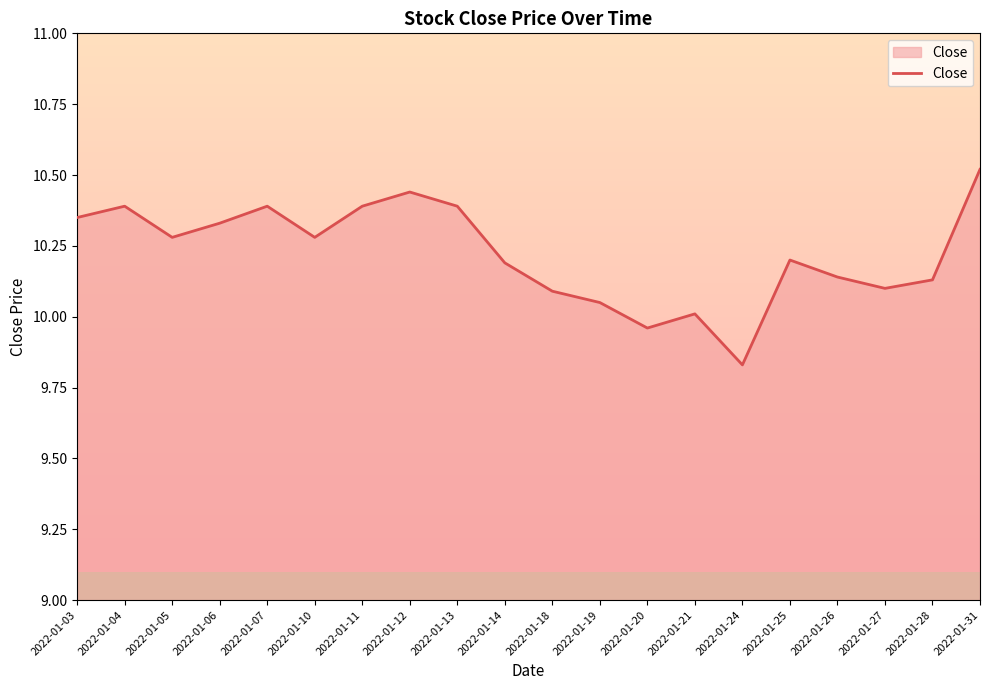

Which label corresponds to the largest value in the chart?

2022-01-31